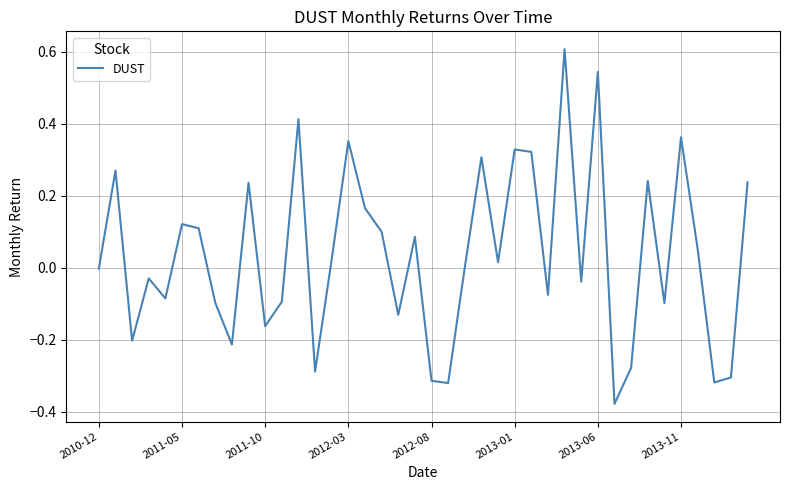

What is the maximum value shown in the chart?

0.6